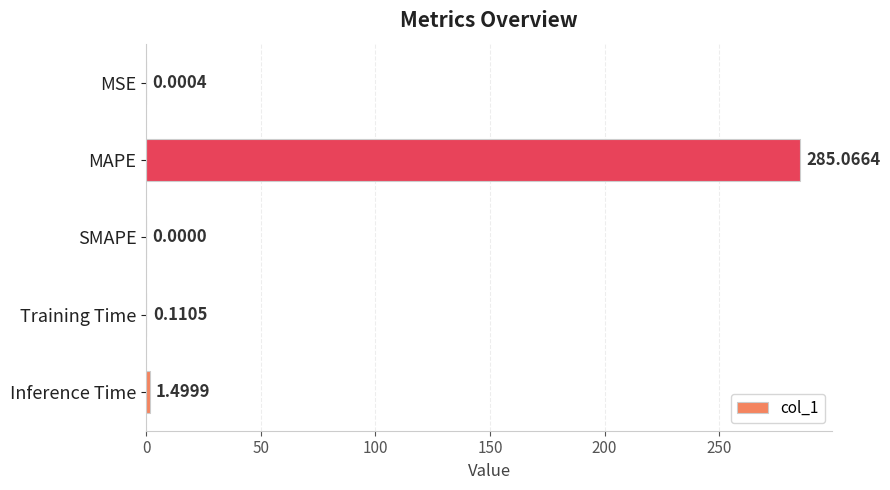

Where is the data nearest to the value 142?

Inference Time